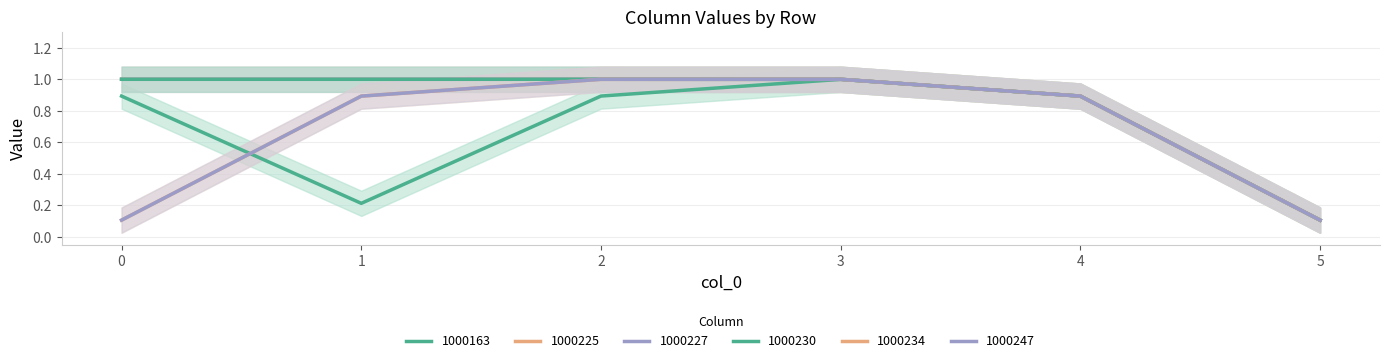

Reading left to right, transcribe all the data shown in this chart.

1000163: 0.9	0.2	0.9	1.0	0.9	0.1
1000225: 1.0	1.0	1.0	1.0	0.9	0.1
1000227: 1.0	1.0	1.0	1.0	0.9	0.1
1000230: 1.0	1.0	1.0	1.0	0.9	0.1
1000234: 0.1	0.9	1.0	1.0	0.9	0.1
1000247: 0.1	0.9	1.0	1.0	0.9	0.1